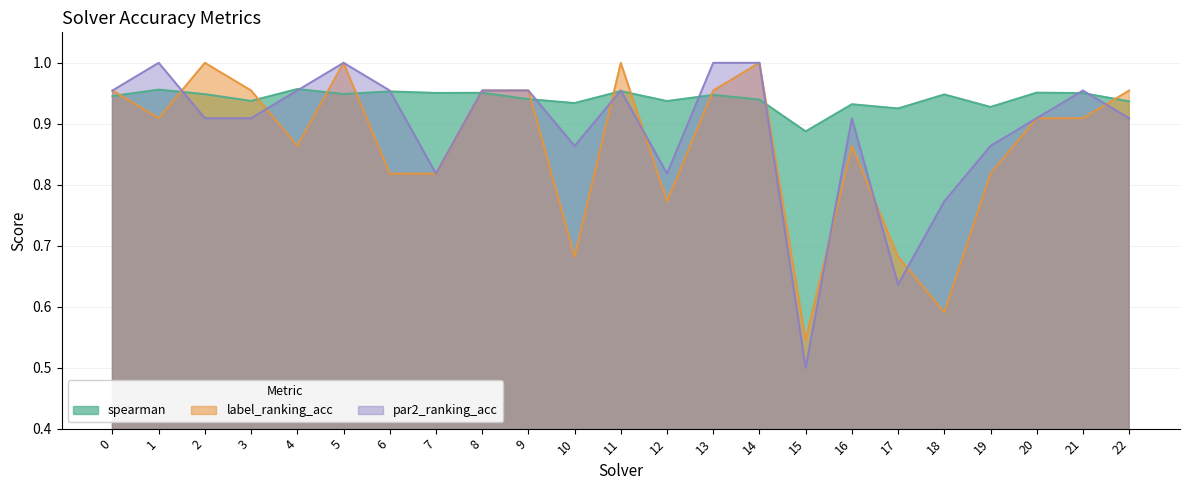

What is the value of the par2_ranking_acc point at the 22nd from the left?

1.0